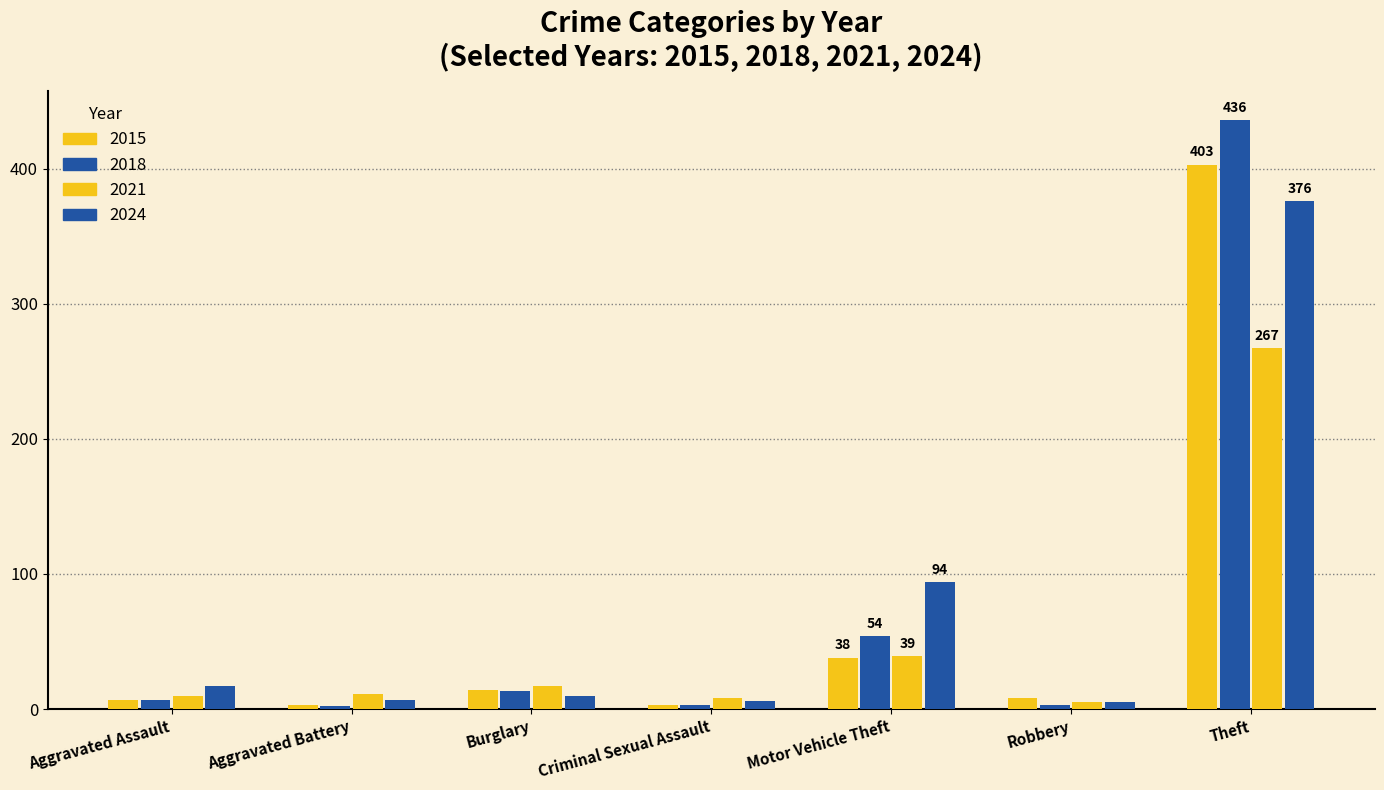

Reading left to right, list all the values displayed in this chart.

2015: 7	3	14	3	38	8	403
2018: 7	2	13	3	54	3	436
2021: 10	11	17	8	39	5	267
2024: 17	7	10	6	94	5	376